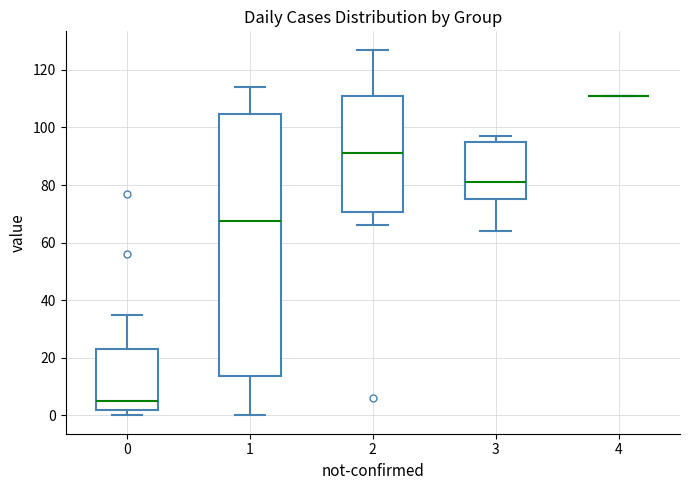

Reading left to right, transcribe this box plot: for each box, give where its median line is, the range the box spans, and where its two whiskers end, as read against the y-axis. The values are not printed on the chart, so give them approximately, as read against the axis.

0: median 6, box 2 to 24, whiskers 0 to 36
1: median 68, box 14 to 104, whiskers 0 to 114
2: median 92, box 70 to 112, whiskers 66 to 128
3: median 82, box 76 to 96, whiskers 64 to 98
4: box collapsed to a line at 112, whiskers 112 to 112